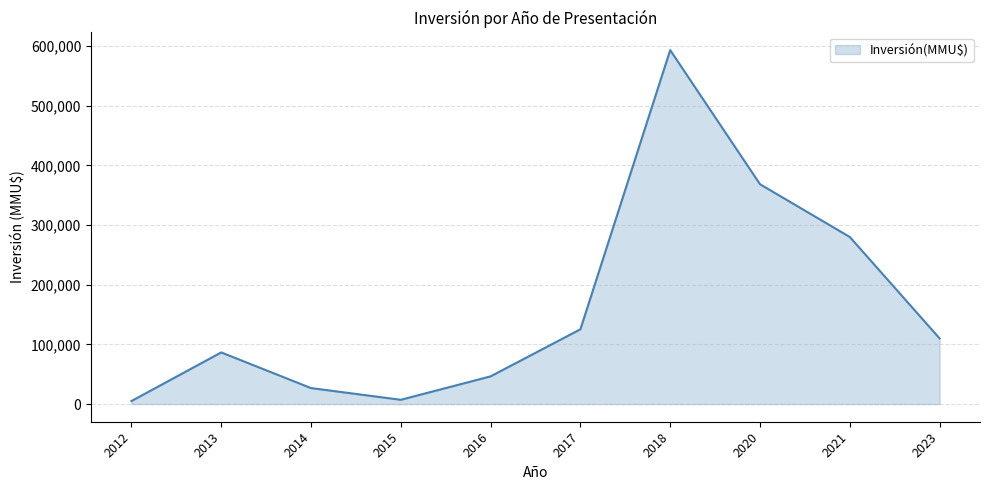

What is the difference between the maximum and minimum values?

588209